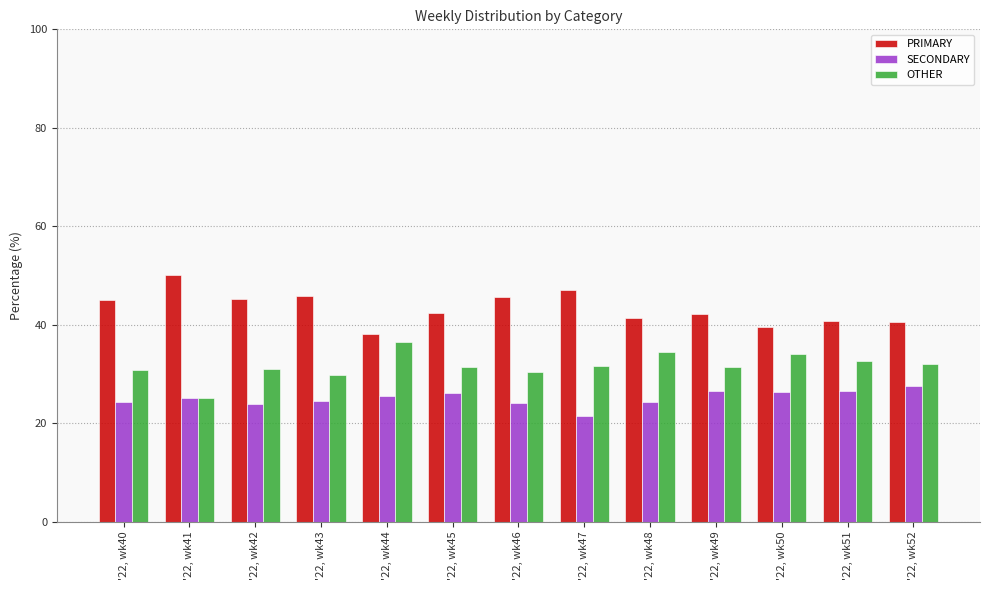

How many bars are there in each group?

3